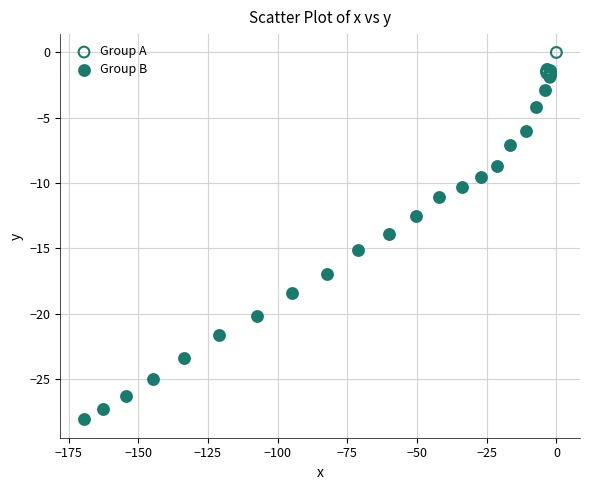

Which series contains the highest Y value?

Group A